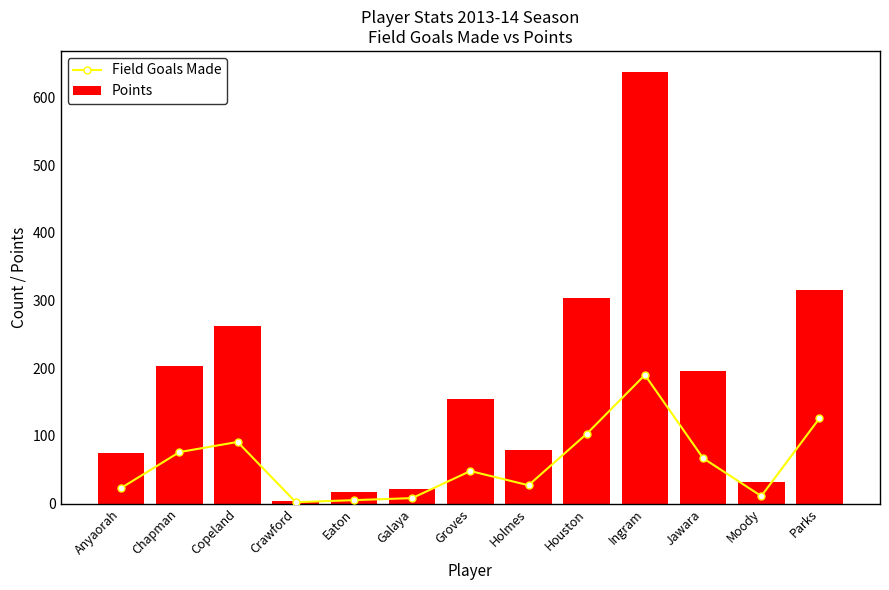

Are the bars horizontal?

No